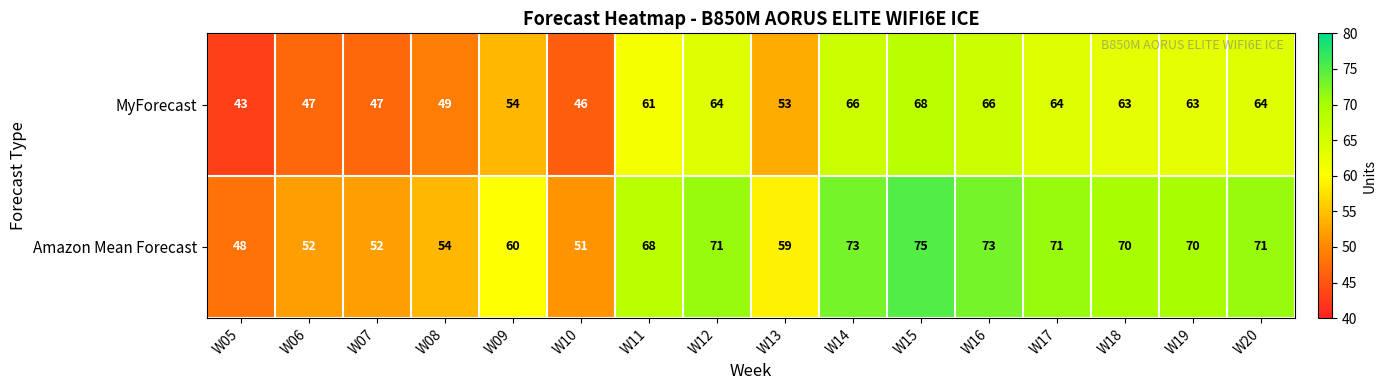

Is it true that MyForecast equals 30 at W06?

False